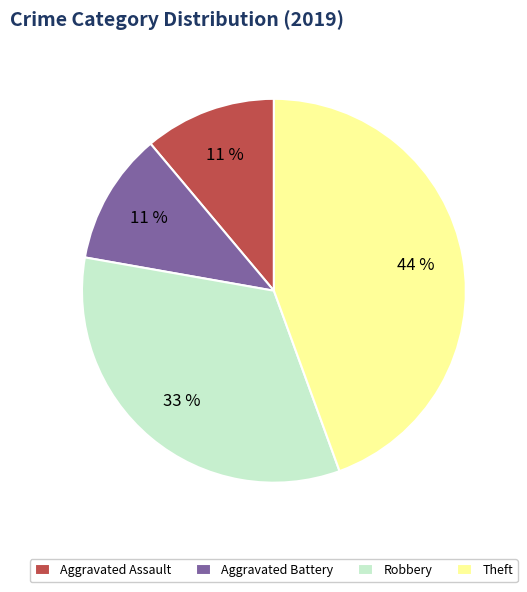

Which slice is the largest?

Theft